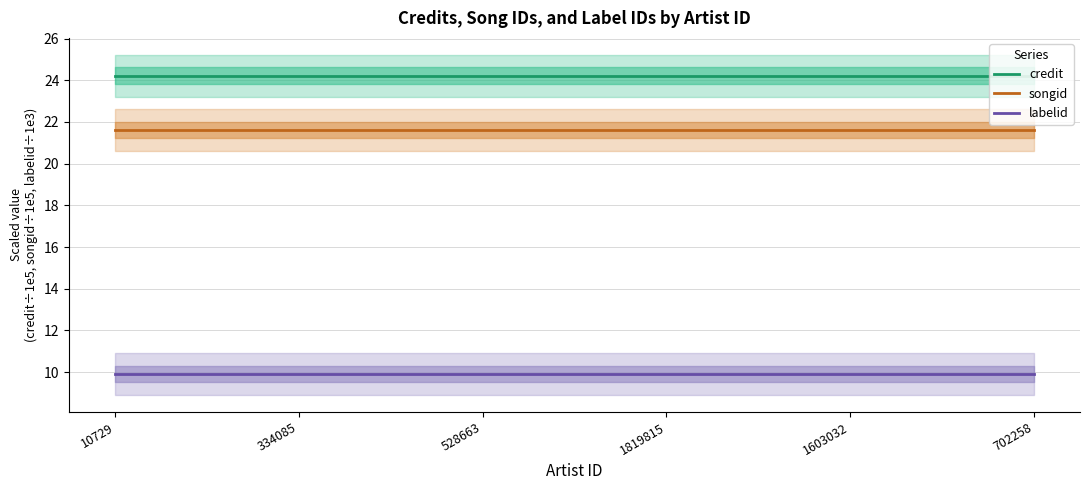

True or false: songid and credit intersect in this chart.

False